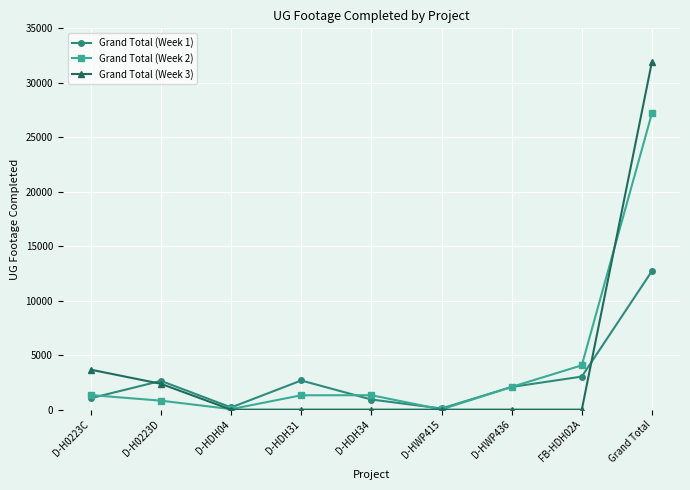

After their last crossing, which series has the higher values: Grand Total (Week 1) or Grand Total (Week 3)?

Grand Total (Week 3)